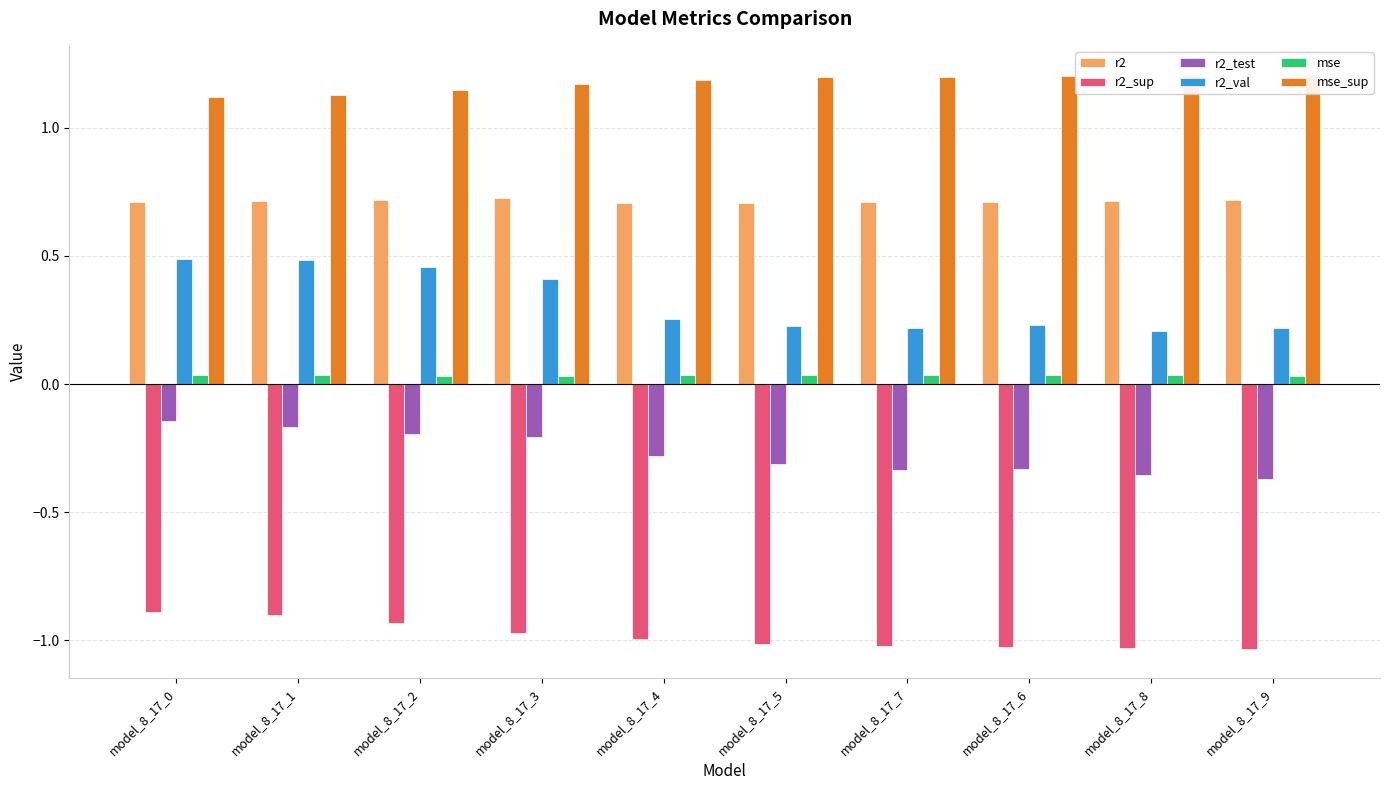

Which category has the highest value across all series?

model_8_17_9